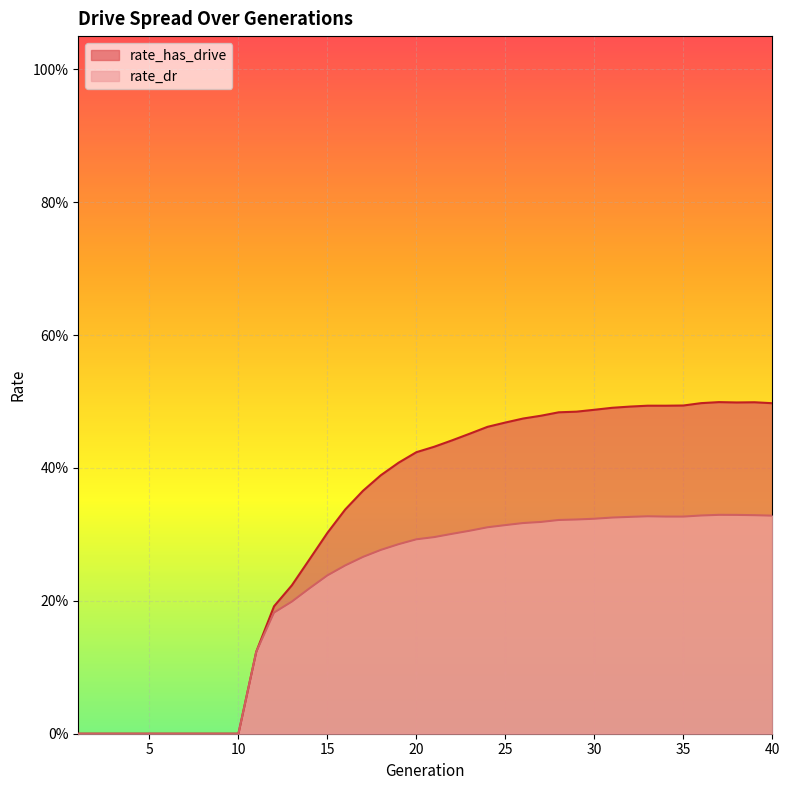

True or false: rate_dr and rate_has_drive cross at least once.

False